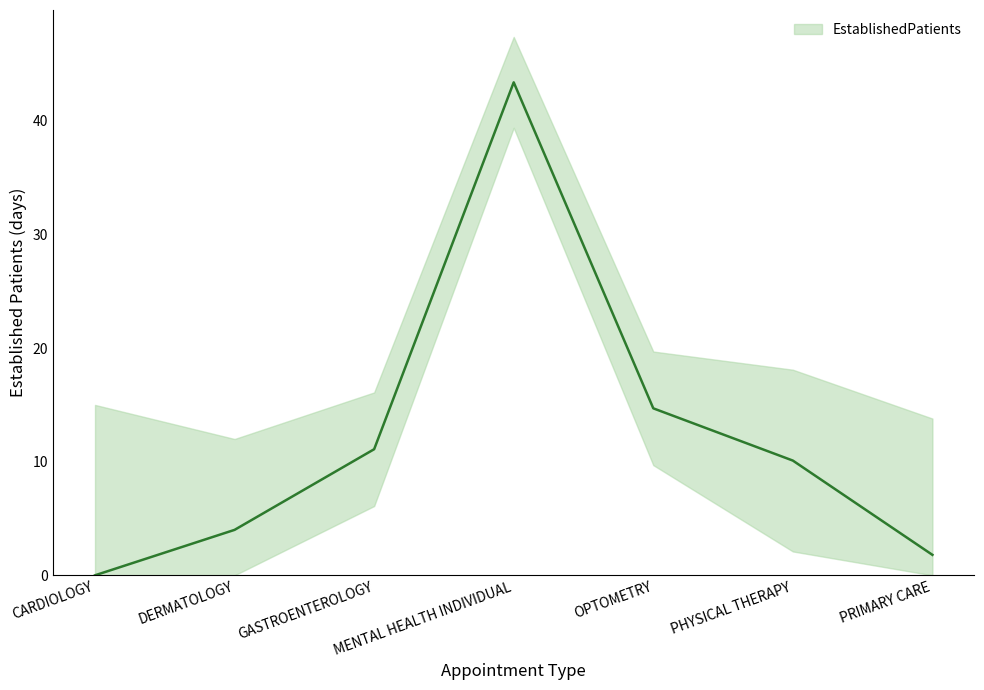

What is the sum of all values?

85.1